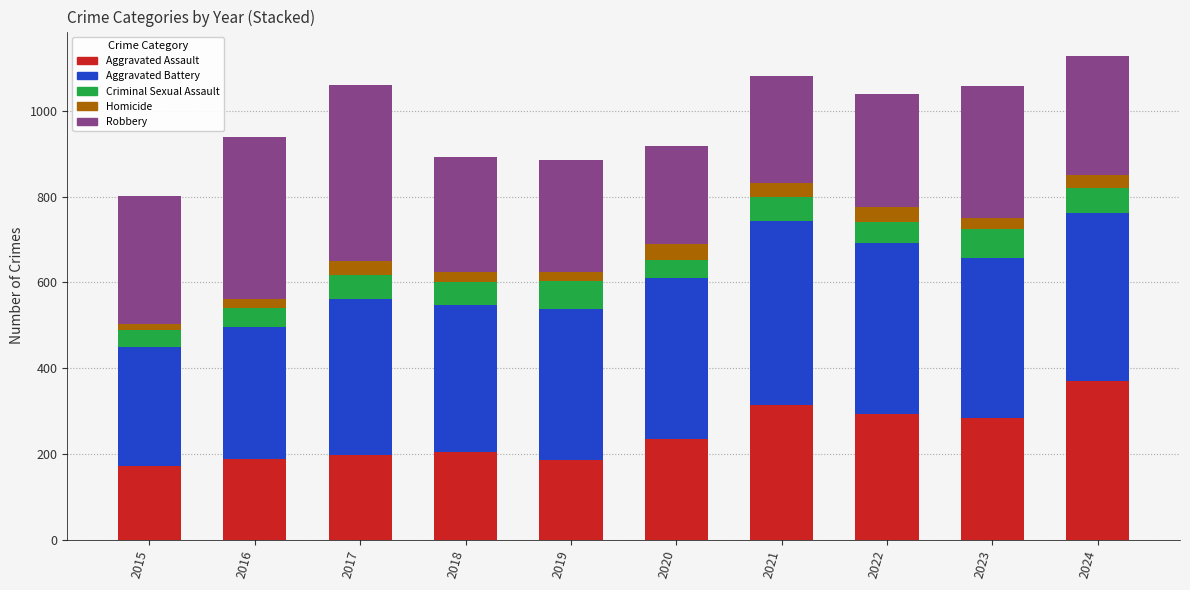

Which category has the highest value in the Aggravated Assault series?

2024